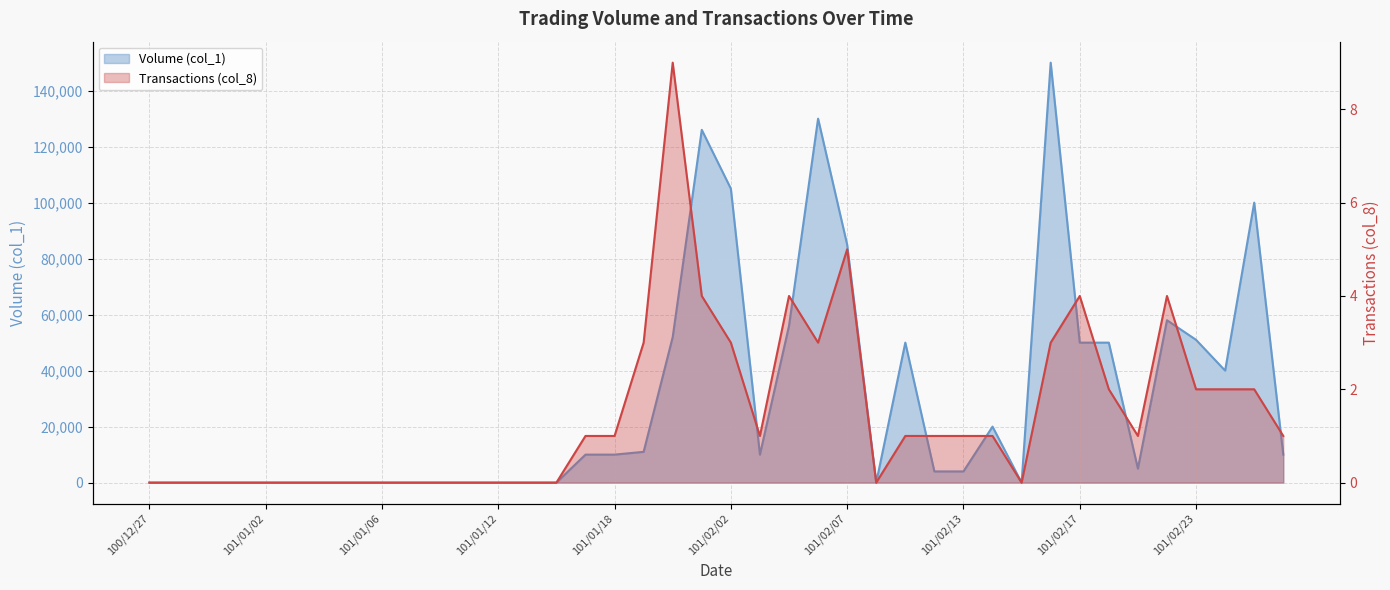

True or false: Transactions (col_8) and Volume (col_1) intersect in this chart.

False